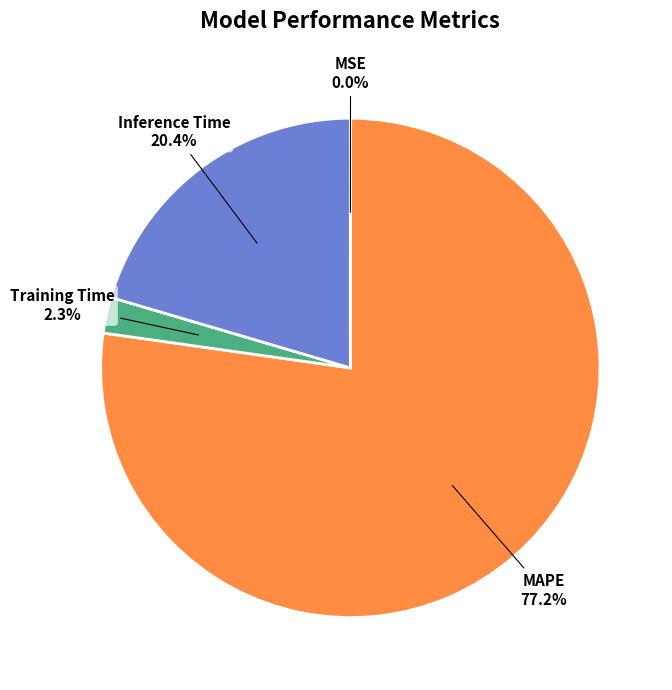

True or false: Training Time accounts for 2% of the total.

True